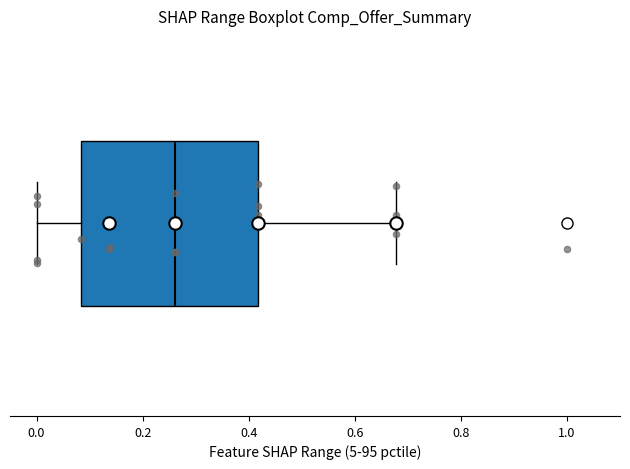

Read this box plot against the x-axis: the position of the median line, the range covered by the box, and the ends of both whiskers. The values are not printed on the chart, so give them approximately, as read against the axis.

median 0.26, box 0.08 to 0.42, whiskers 0.00 to 0.68